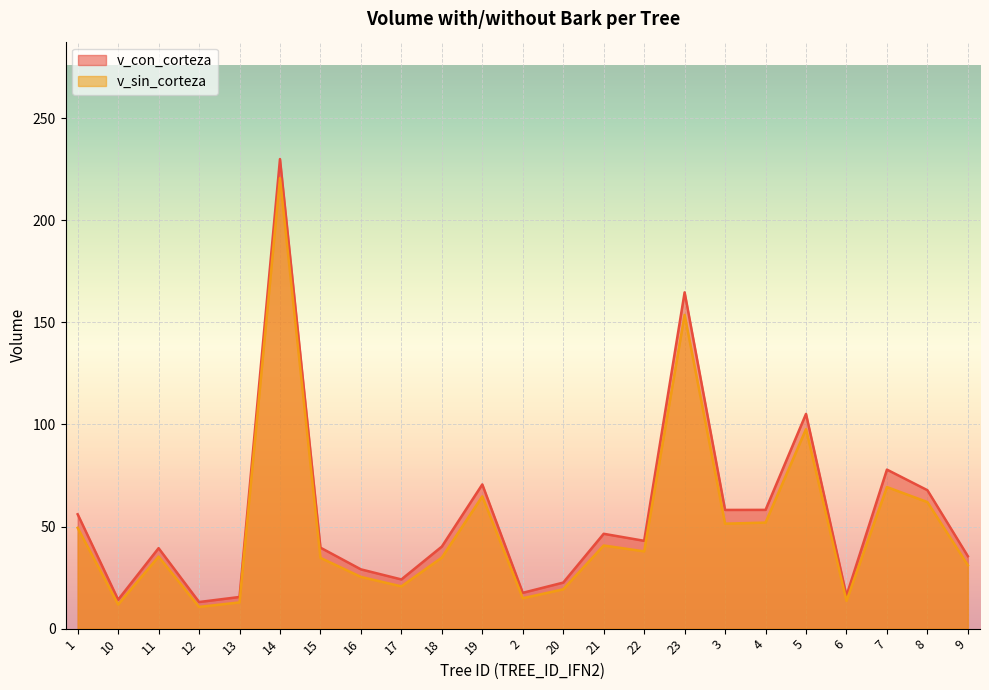

True or false: v_con_corteza has a value of 77.9 at 7.

True